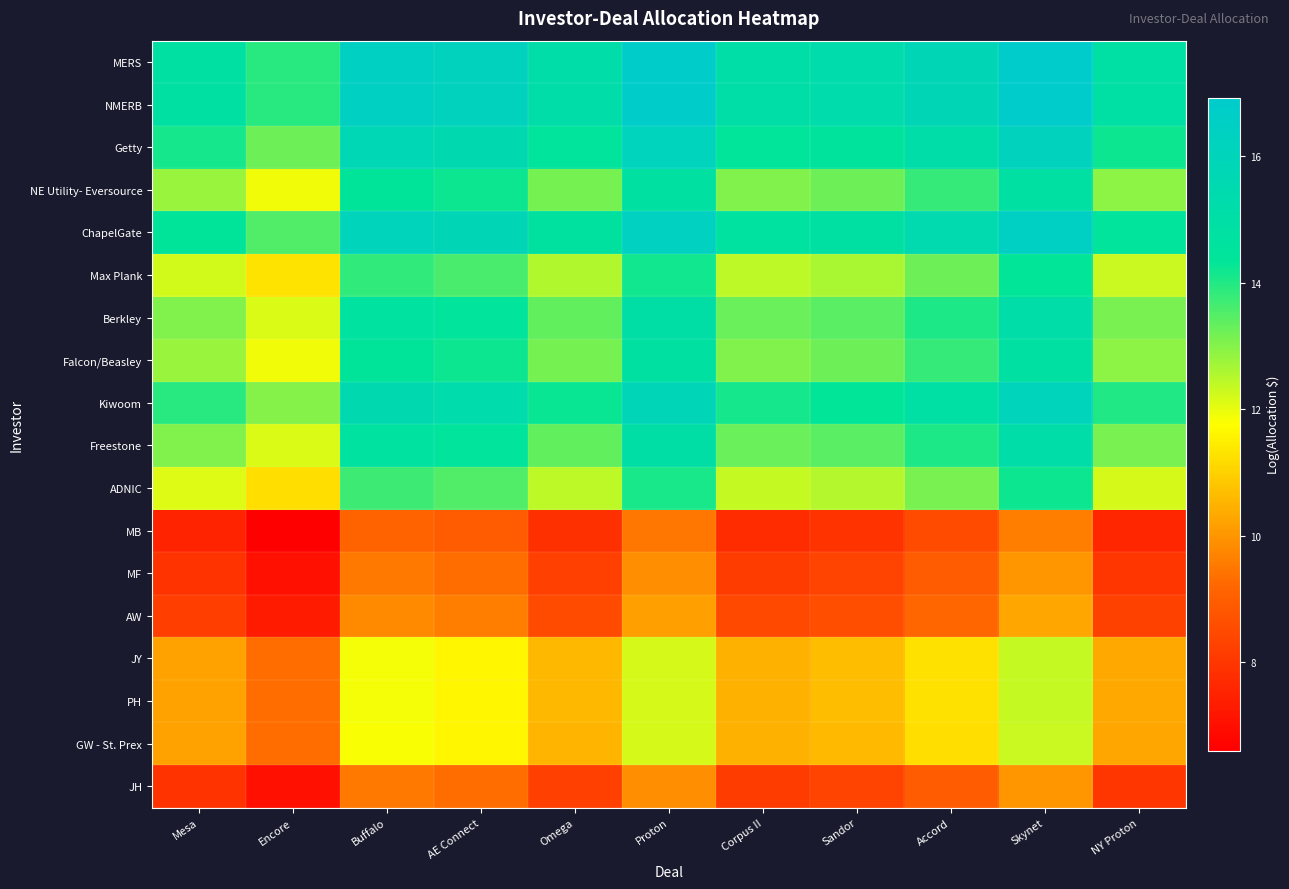

What is the total value across all series at Mesa?

210.3